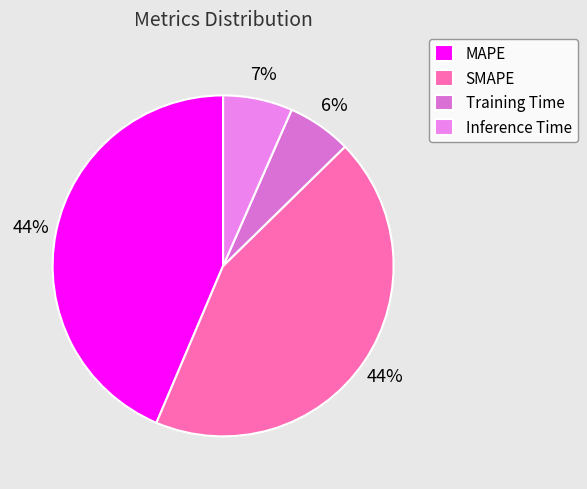

Which slice is the smallest?

Training Time